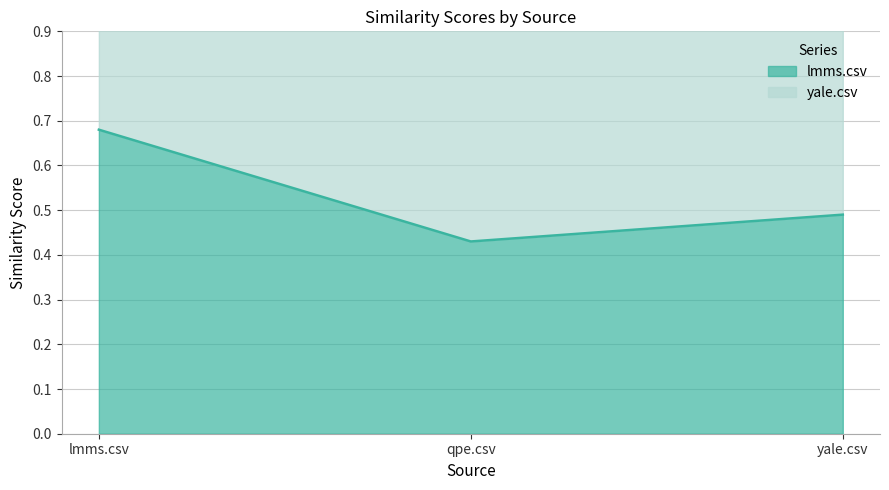

What is the greatest value displayed?

0.7